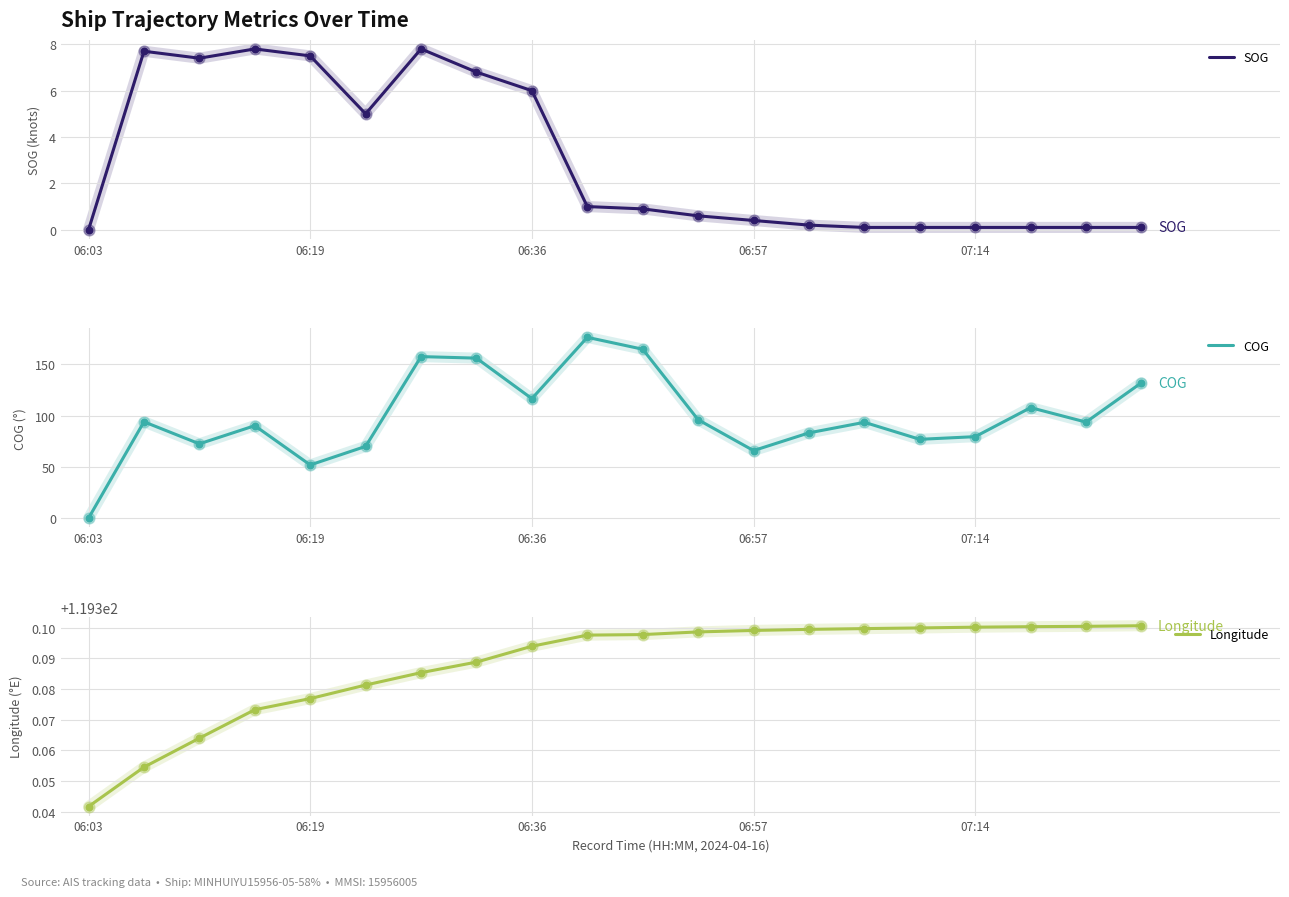

At which category is the sum across all series the highest?

9